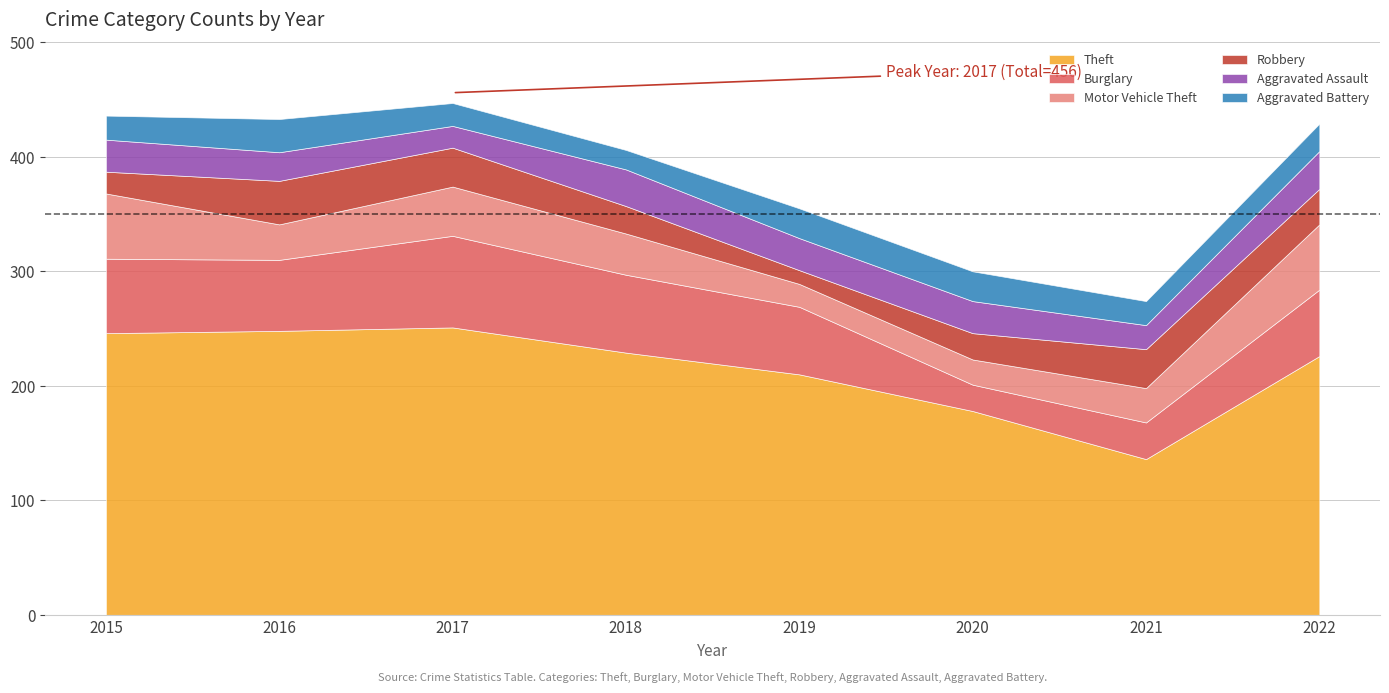

What is the difference between the highest and lowest values at 2022?

202